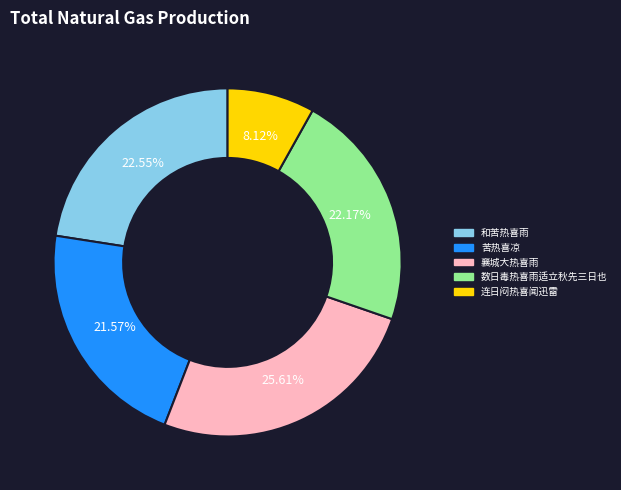

Does any single category account for the majority?

No